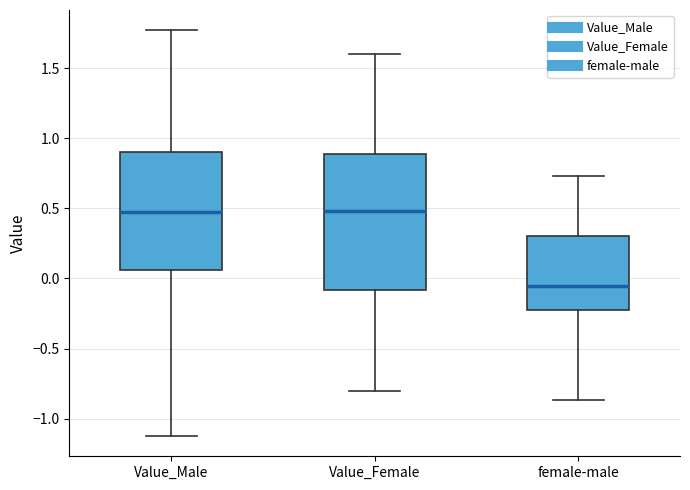

Reading left to right, read every box against the y-axis: the position of its median line, the range the box covers, and the ends of its whiskers. The values are not printed on the chart, so give them approximately, as read against the axis.

Value_Male: median 0.45, box 0.05 to 0.90, whiskers -1.10 to 1.75
Value_Female: median 0.50, box -0.10 to 0.90, whiskers -0.80 to 1.60
female-male: median -0.05, box -0.20 to 0.30, whiskers -0.85 to 0.75